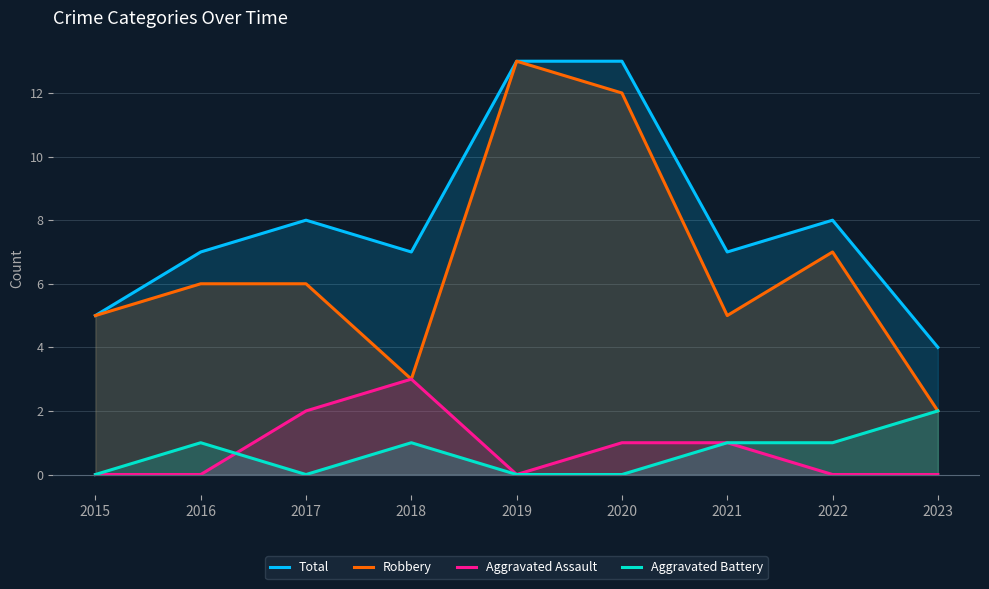

Reading left to right, extract all data points from this chart.

Total: 5	7	8	7	13	13	7	8	4
Robbery: 5	6	6	3	13	12	5	7	2
Aggravated Assault: 0	0	2	3	0	1	1	0	0
Aggravated Battery: 0	1	0	1	0	0	1	1	2